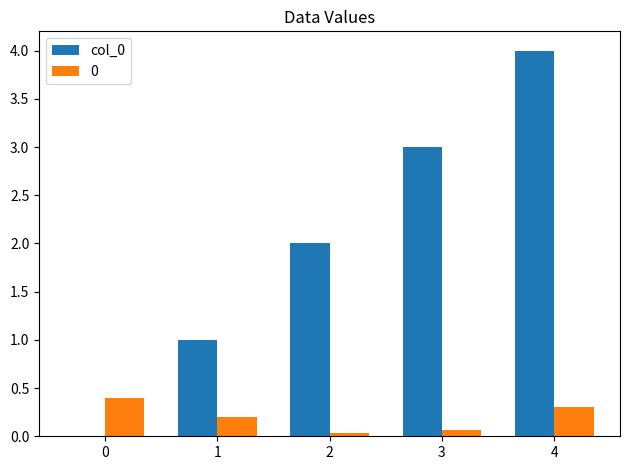

The col_0 series shows 6.4 at 4. True or false?

False